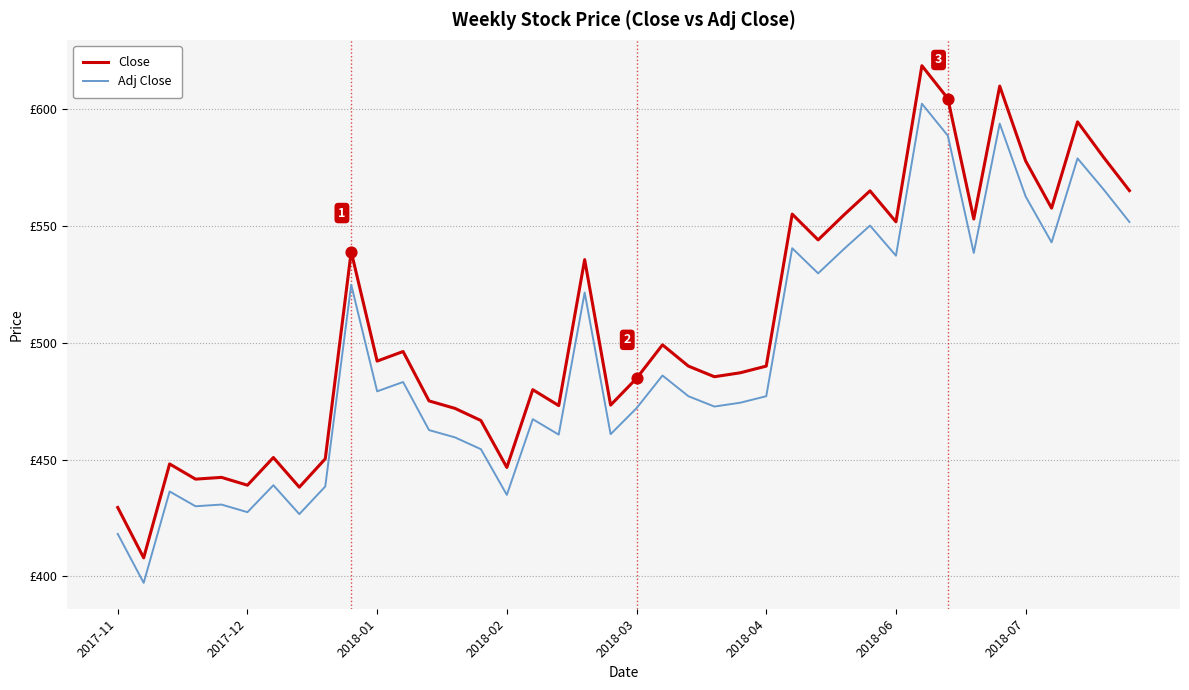

At how many categories does at least one series exceed 422?

39